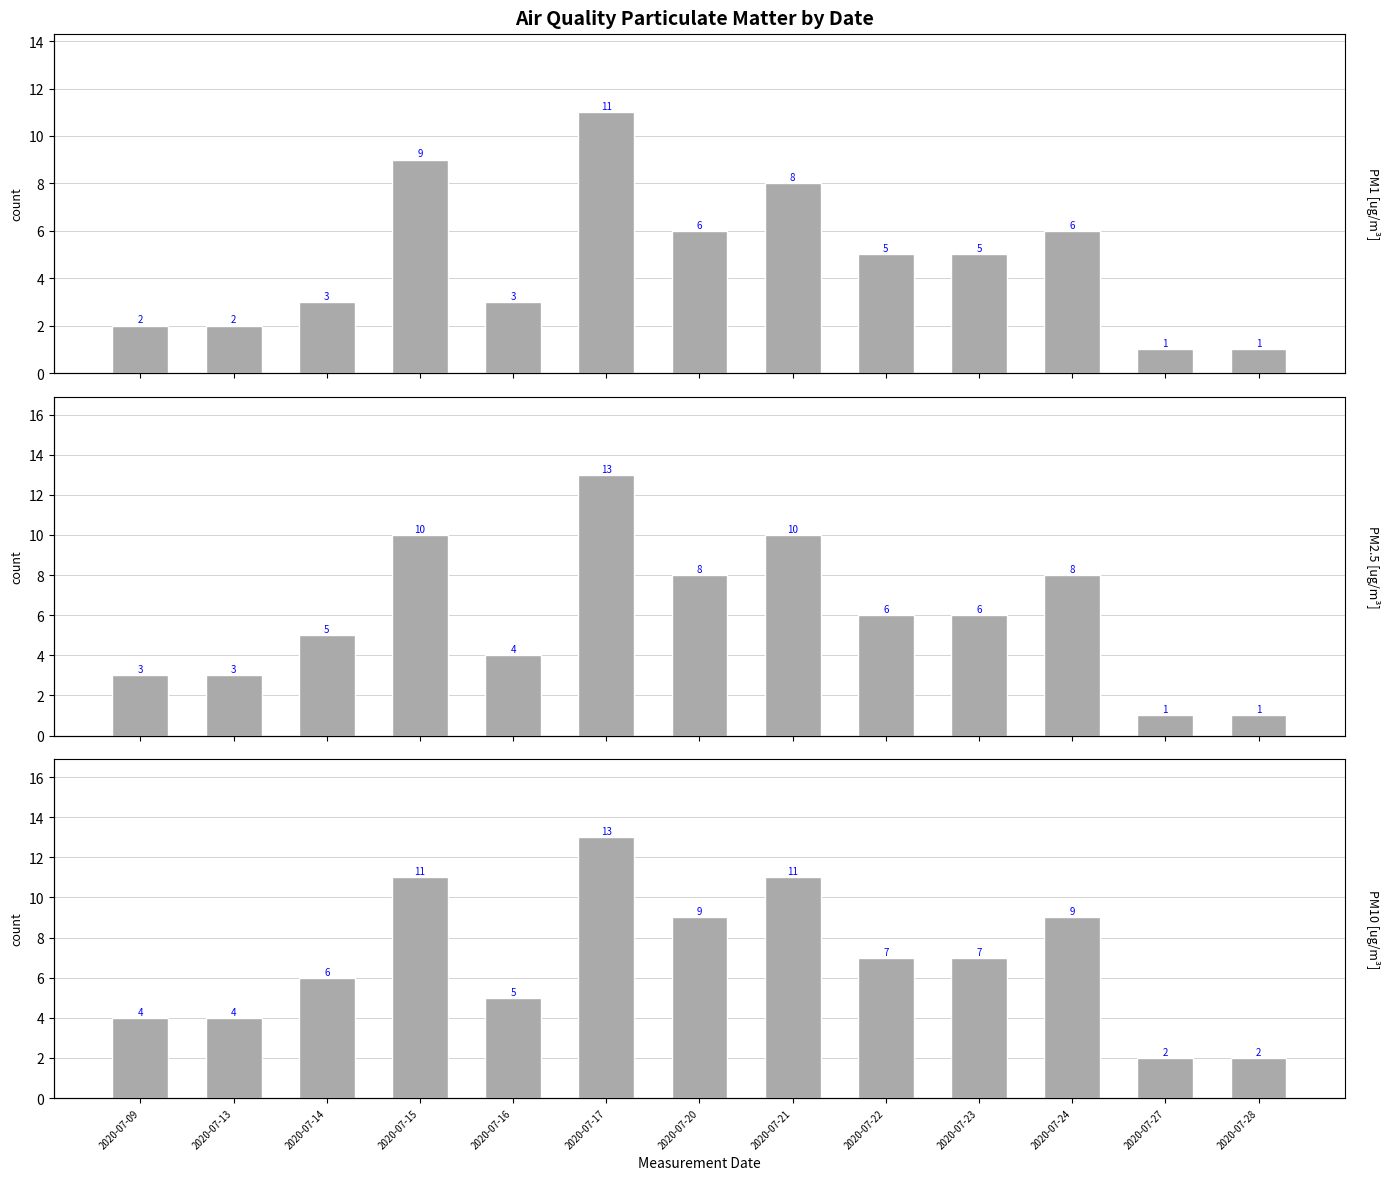

What are all the series names shown in the legend?

PM1, ug/m3, PM2.5, ug/m3, PM10, ug/m3